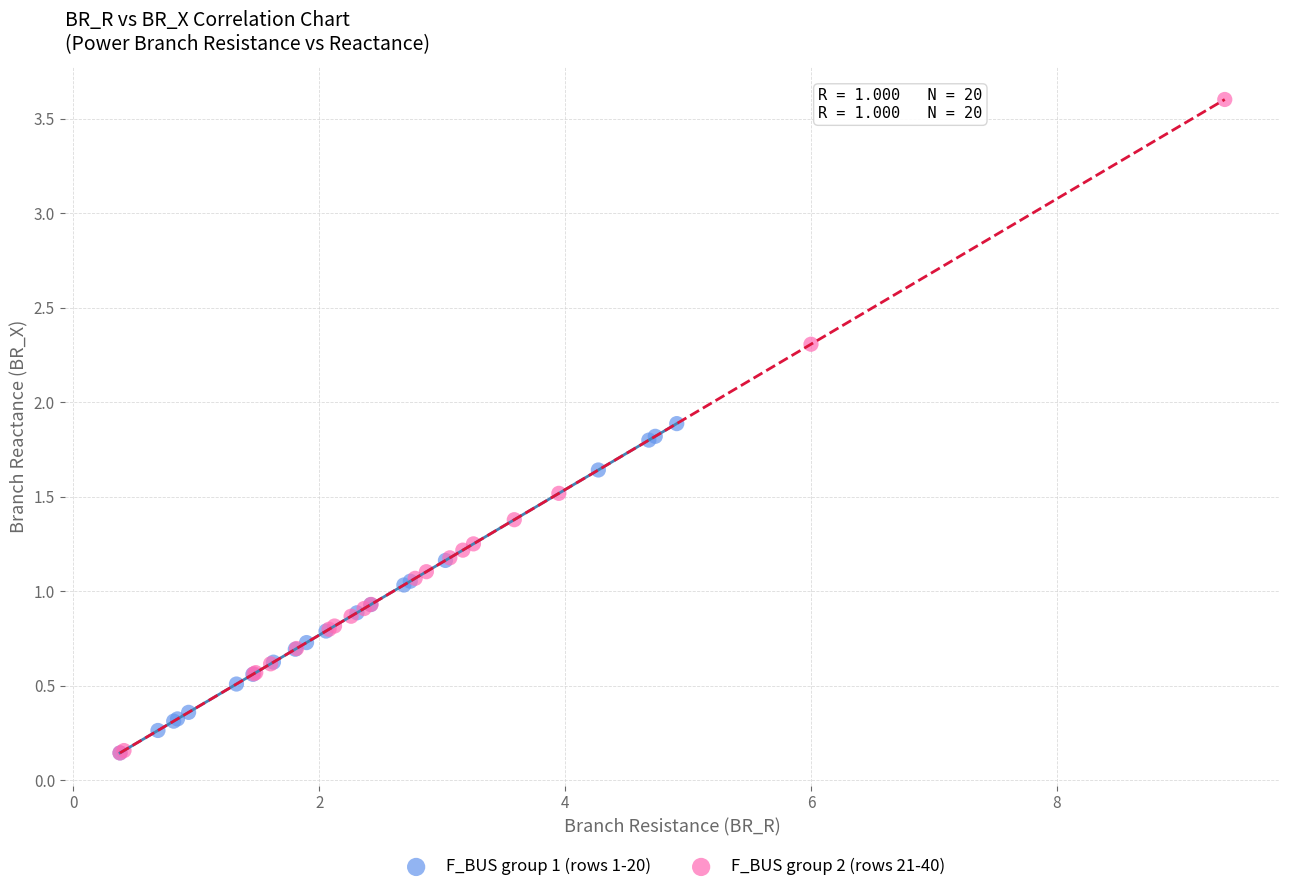

Which series contains the highest Y value?

F_BUS group 2 (rows 21-40)